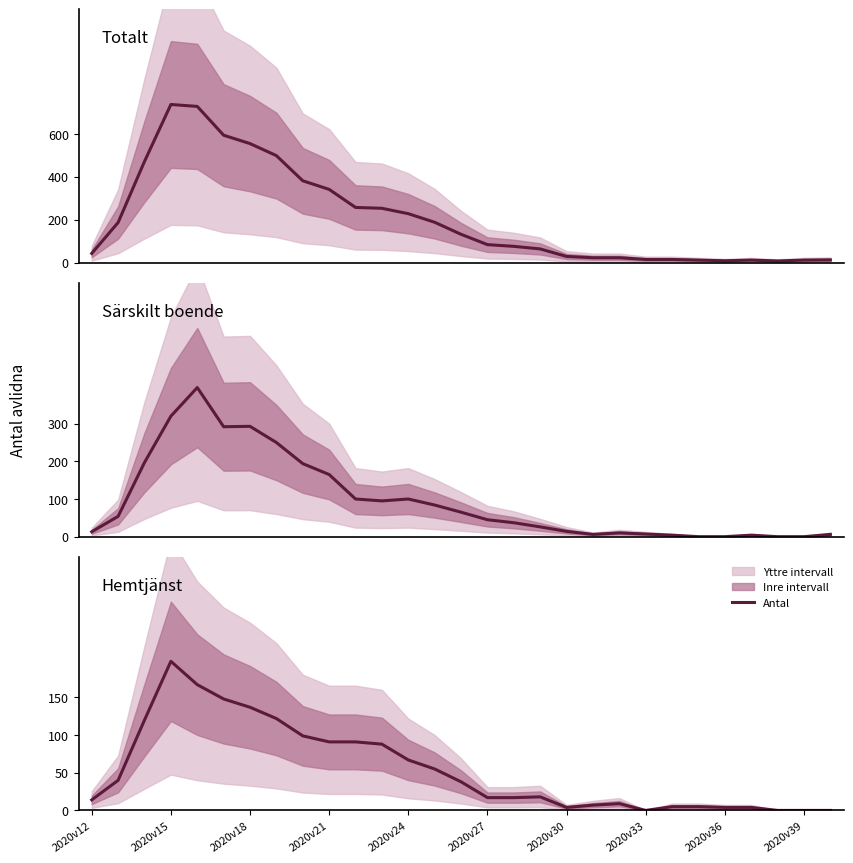

Which series has the widest spread of values?

Totalt